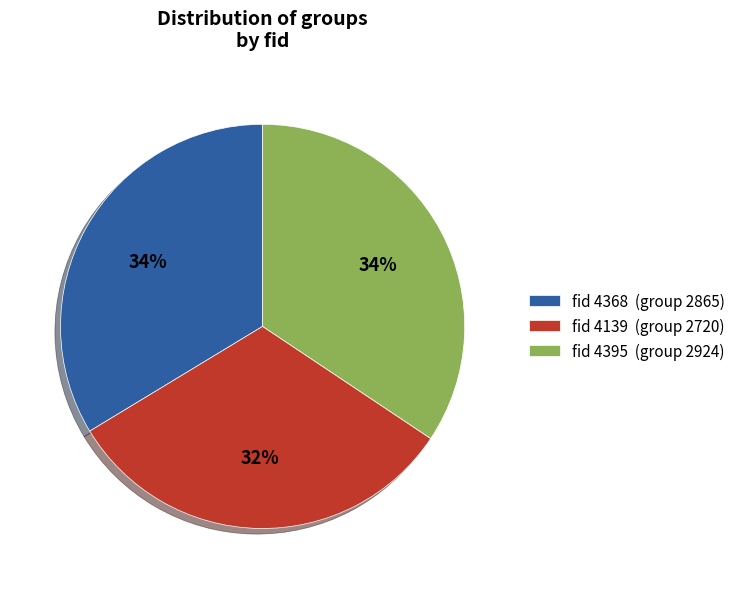

The fid 4139 (group 2720) slice represents 22% of the pie. True or false?

False